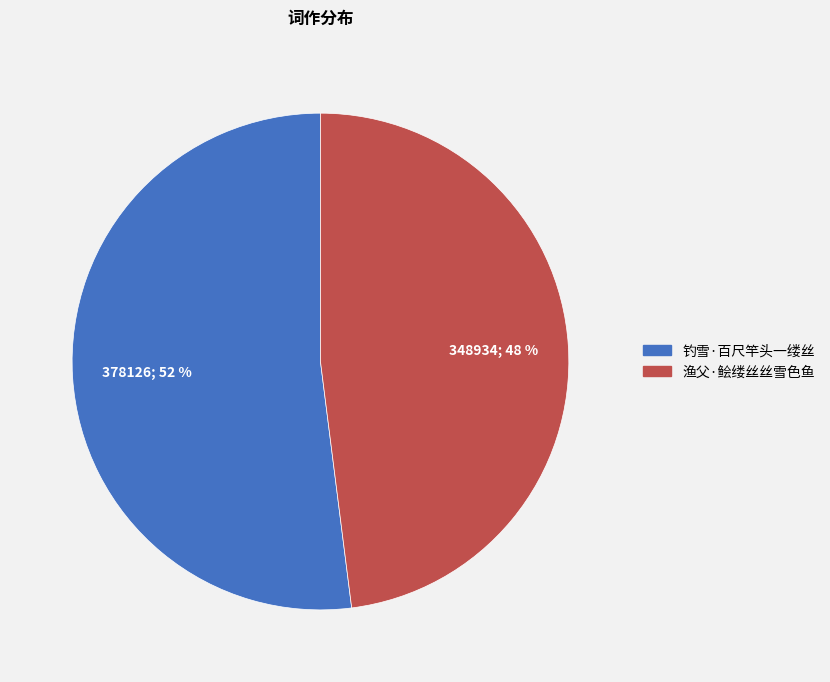

What is the smallest slice in the pie chart?

渔父·鲙缕丝丝雪色鱼